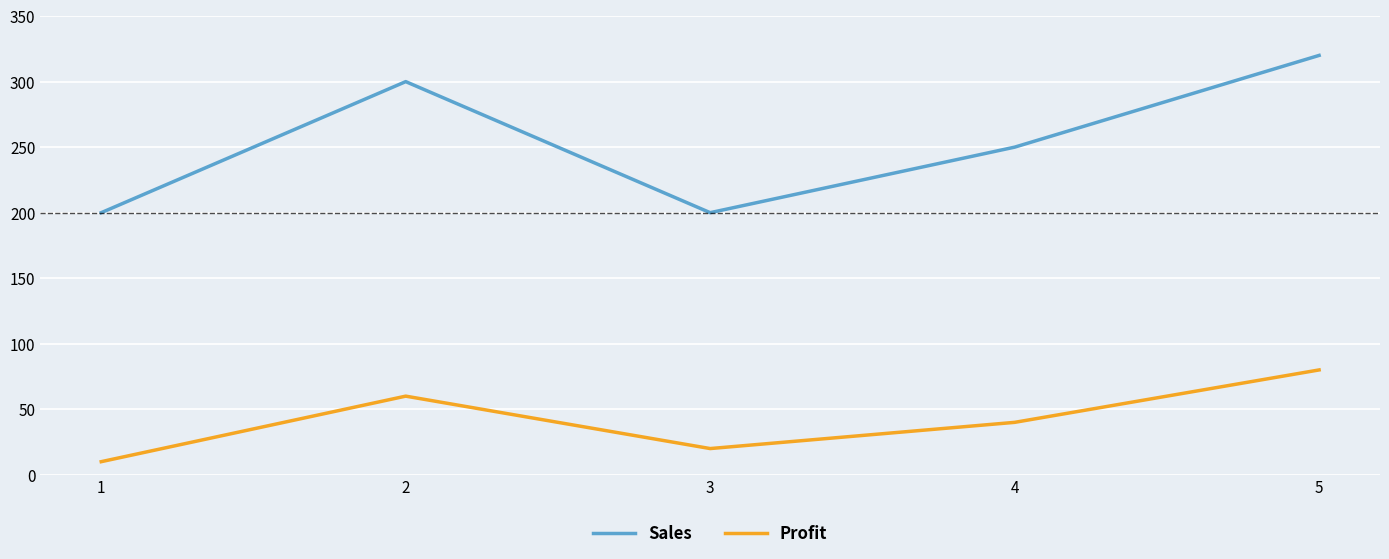

Which series has the largest range (max minus min)?

Sales